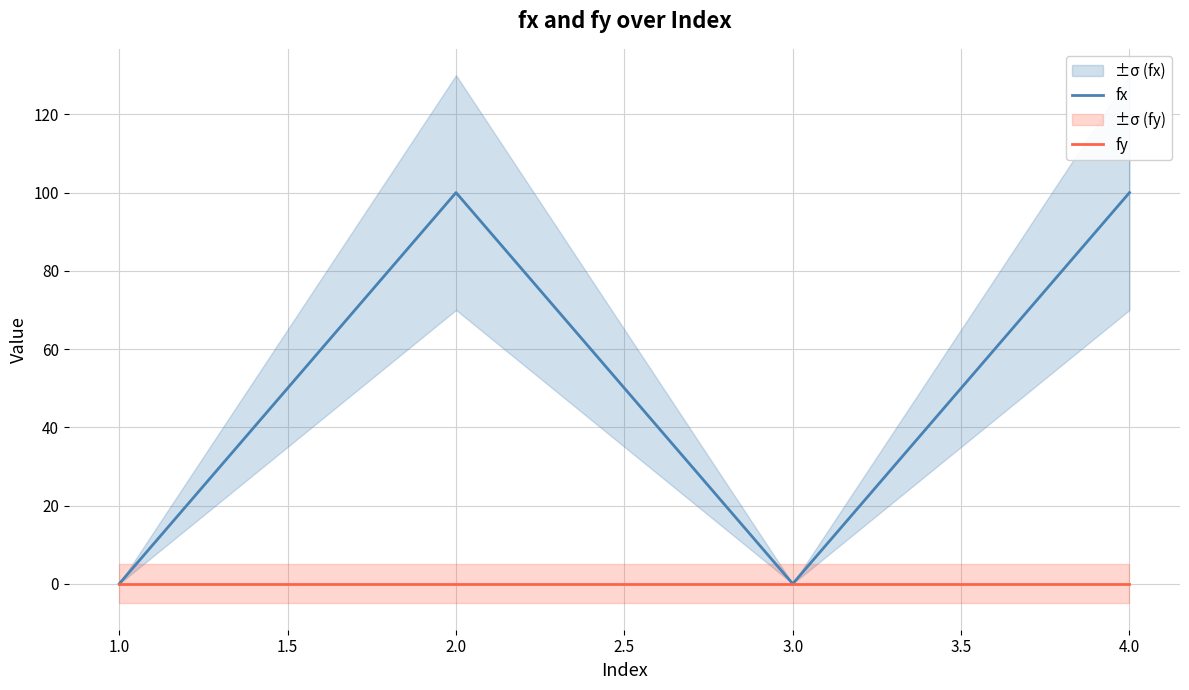

List the series in order of their peak value, highest first.

fx, fy